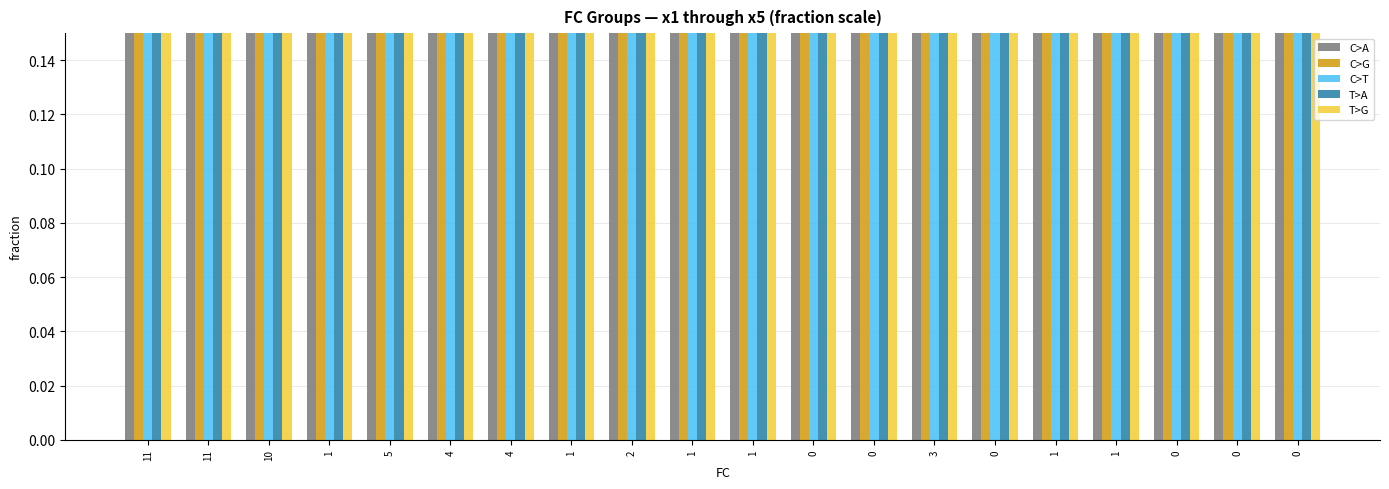

Are the bars grouped side by side (vs. stacked)?

Yes